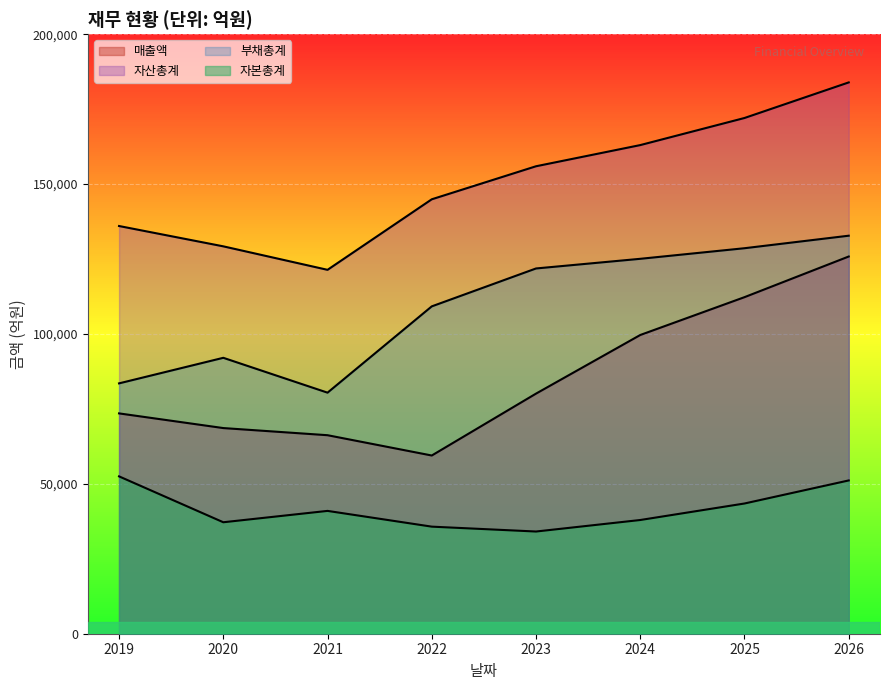

At which category is the sum across all series the highest?

2026